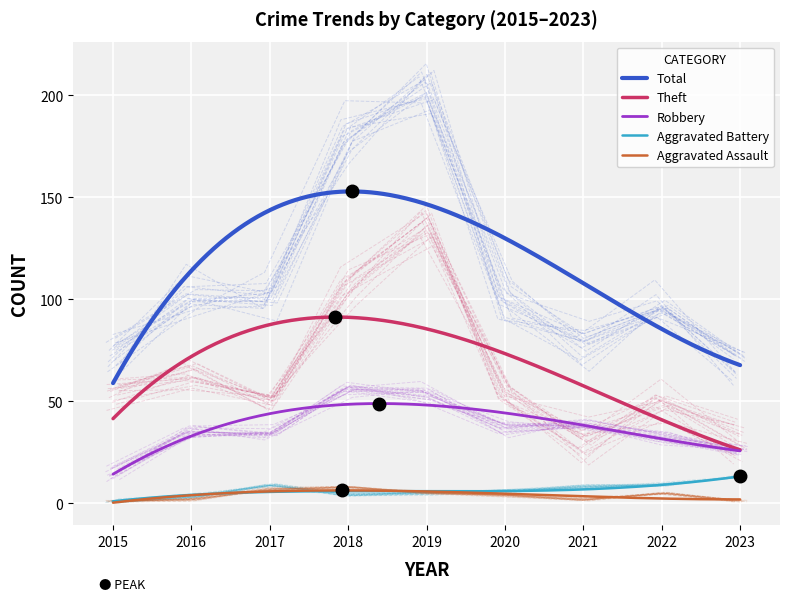

True or false: Theft and Aggravated Assault cross at least once.

False